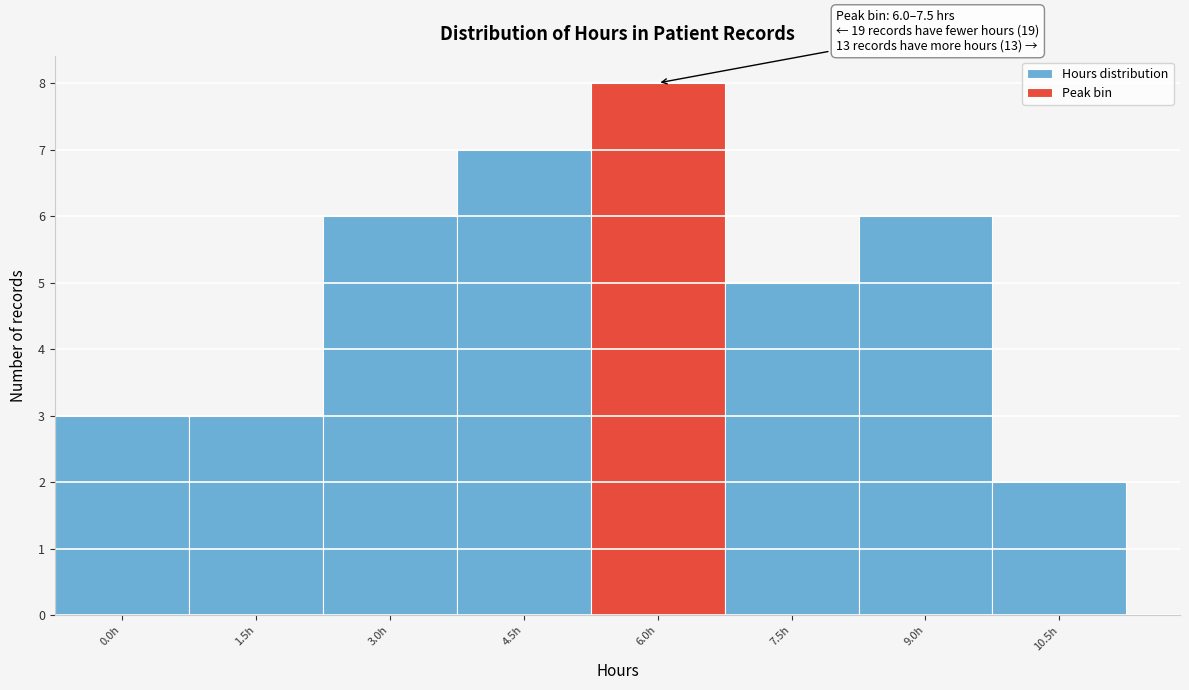

Reading left to right, extract all data points from this chart.

0.0h=3	1.5h=3	3.0h=6	4.5h=7	6.0h=8	7.5h=5	9.0h=6	10.5h=2